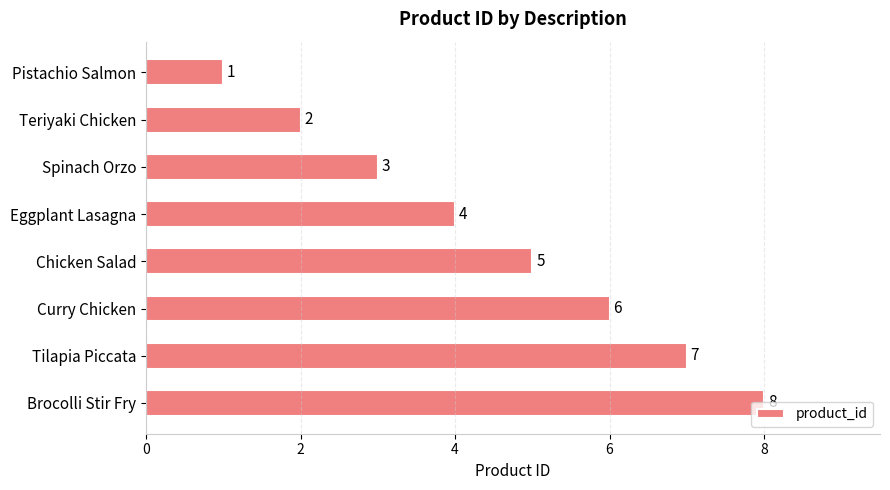

What is the minimum value shown in the chart?

1